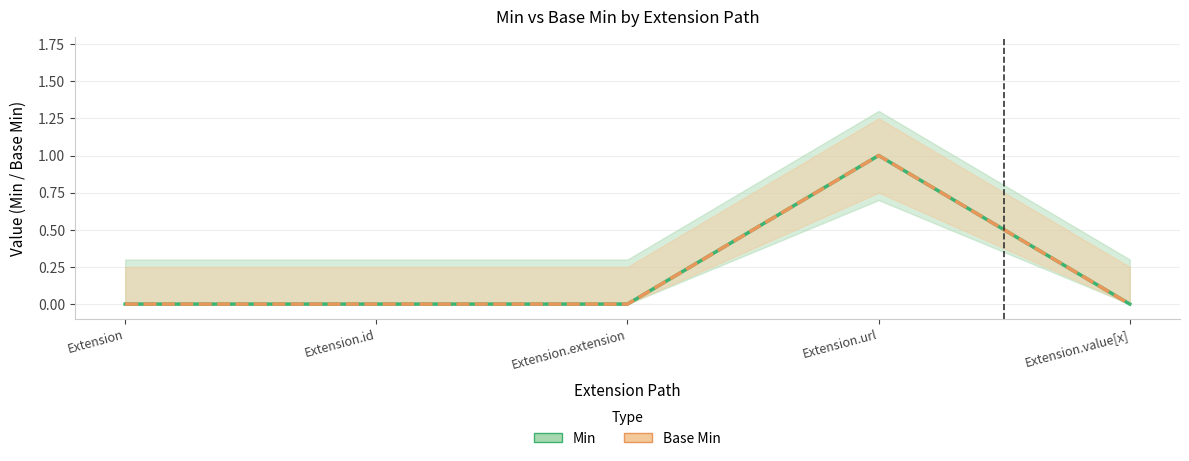

What is the difference between the maximum and minimum values in the Min series?

1